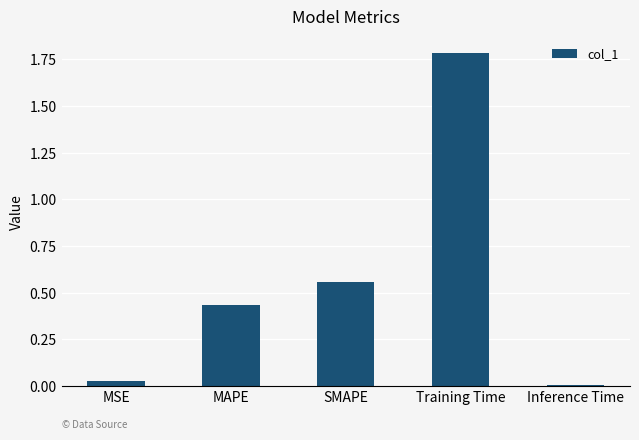

What is the label of the 5th bar from the right?

MSE